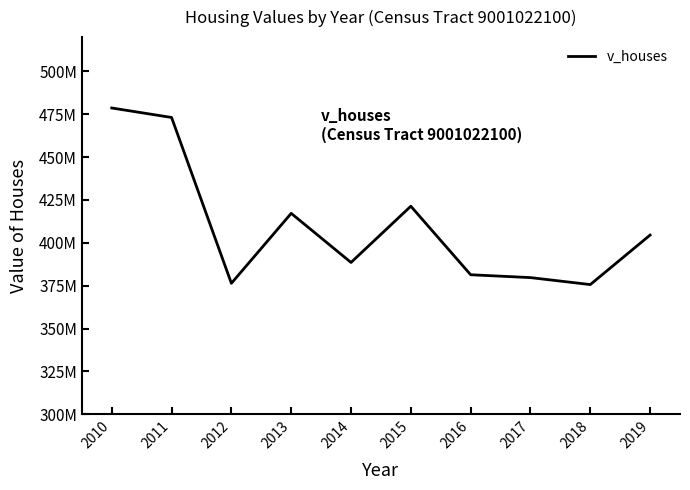

What is the difference between the second highest and minimum values?

97489500